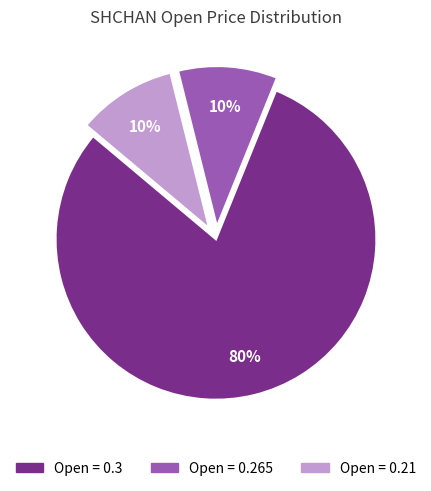

Does any single category account for the majority?

Yes